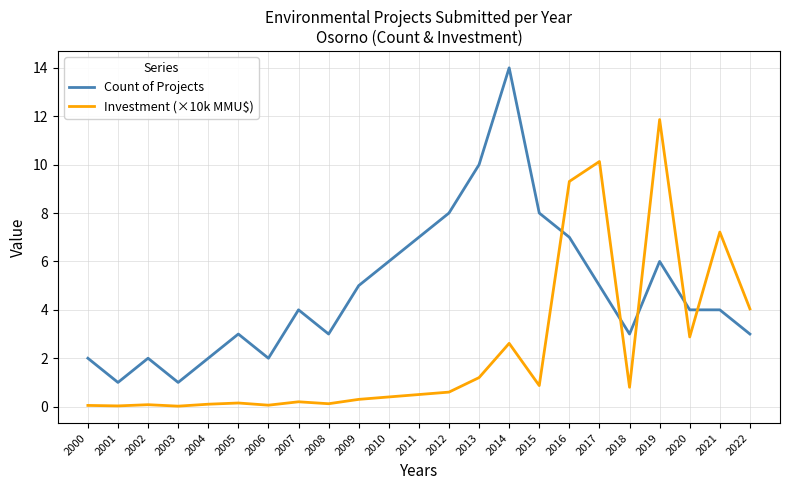

List the series in order of their overall mean, lowest first.

Investment (×10k MMU$), Count of Projects